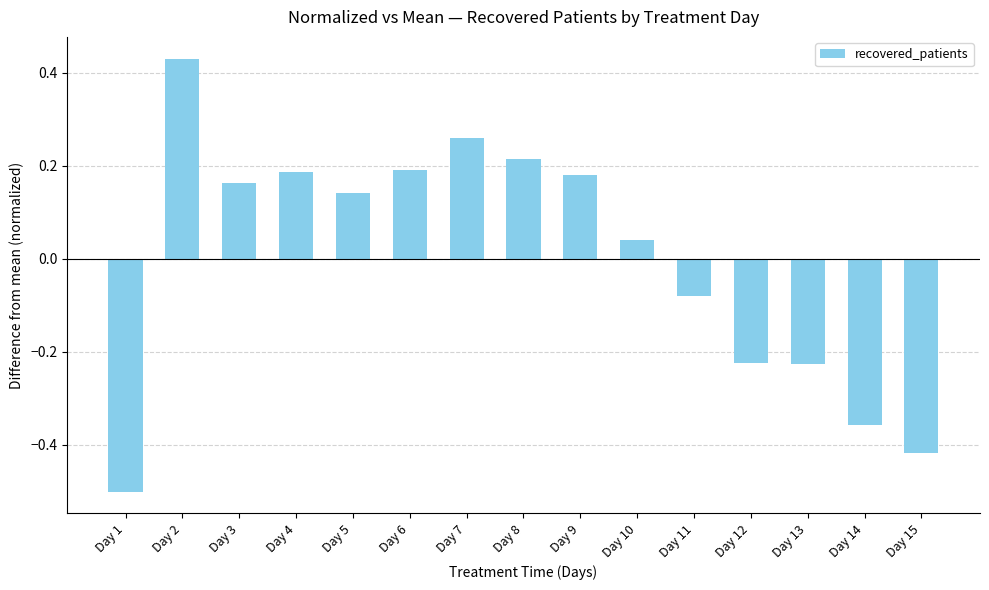

Which category has the highest value across all series?

Day 2